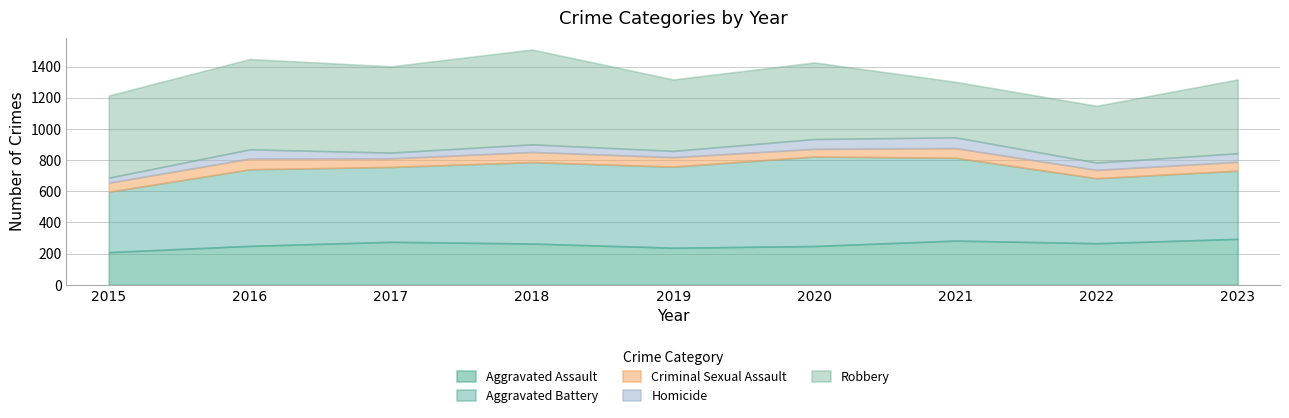

At which label does Homicide reach its peak?

2021